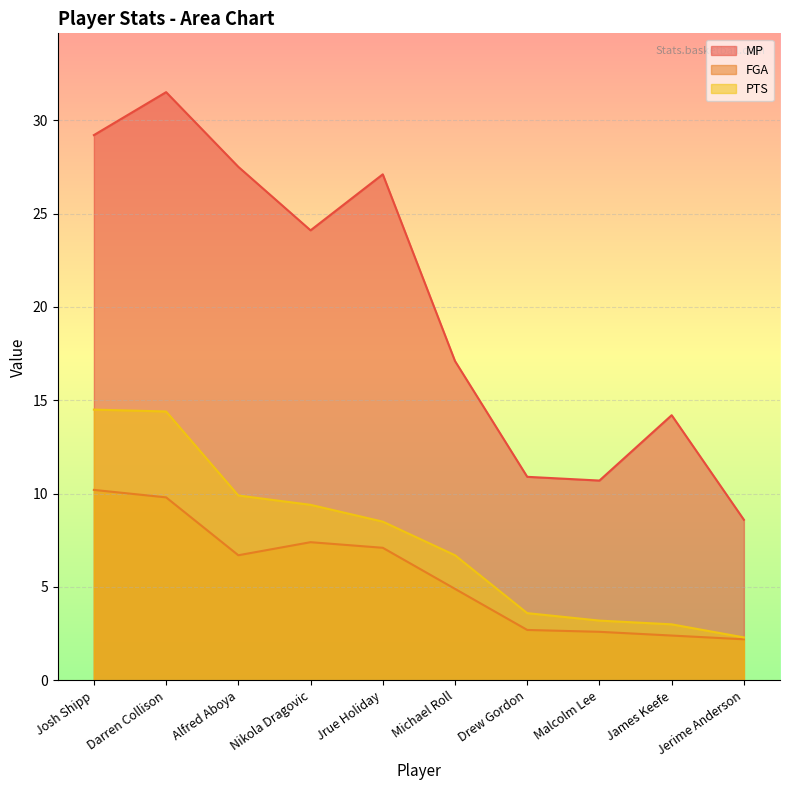

How many lines are shown in the chart?

3